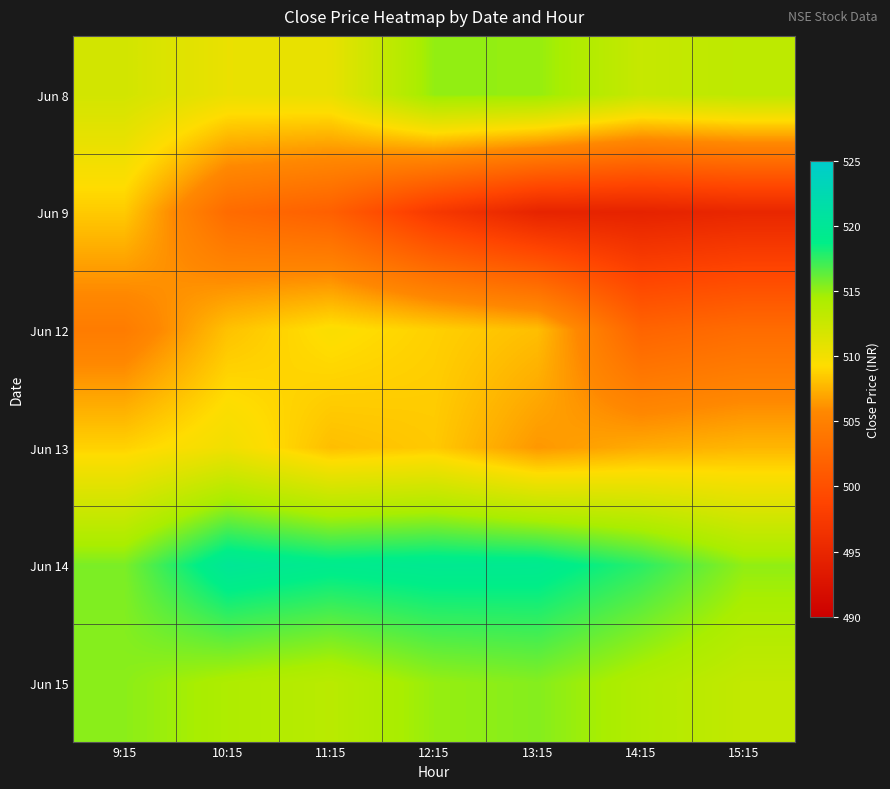

Reading left to right, extract all data points from this chart.

Jun 8: 9:15=512.0	10:15=510.5	11:15=510.6	12:15=515.0	13:15=515.0	14:15=512.8	15:15=513.3
Jun 9: 9:15=508.5	10:15=502.9	11:15=501.6	12:15=497.4	13:15=494.7	14:15=494.5	15:15=495.0
Jun 12: 9:15=504.5	10:15=508.1	11:15=509.5	12:15=508.8	13:15=508.0	14:15=502.1	15:15=502.9
Jun 13: 9:15=508.8	10:15=510.1	11:15=508.0	12:15=508.5	13:15=506.4	14:15=507.2	15:15=507.6
Jun 14: 9:15=515.7	10:15=520.0	11:15=519.2	12:15=519.5	13:15=519.4	14:15=517.7	15:15=515.1
Jun 15: 9:15=515.2	10:15=514.2	11:15=513.5	12:15=515.0	13:15=515.4	14:15=514.0	15:15=513.0